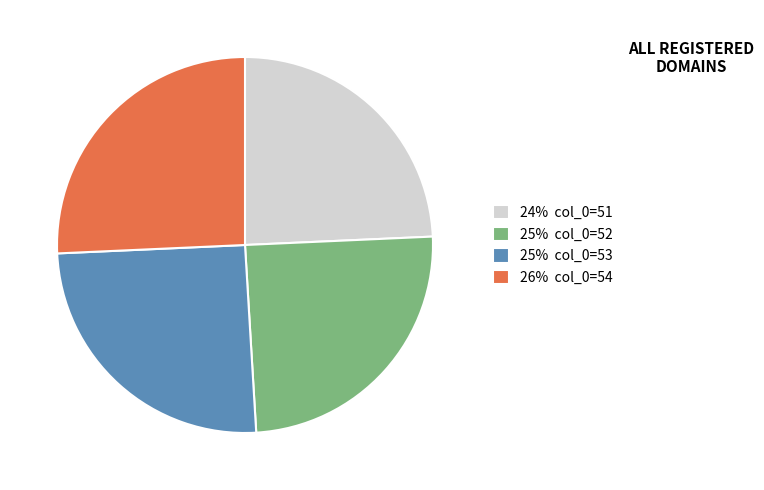

Which has a higher value, 24% col_0=51 or 25% col_0=53?

25% col_0=53